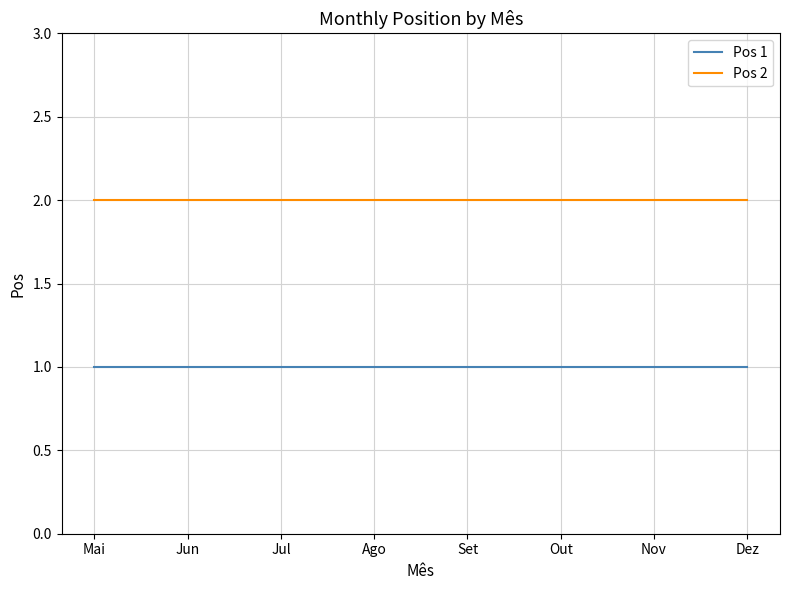

What is the difference between the highest and lowest values at Nov?

1